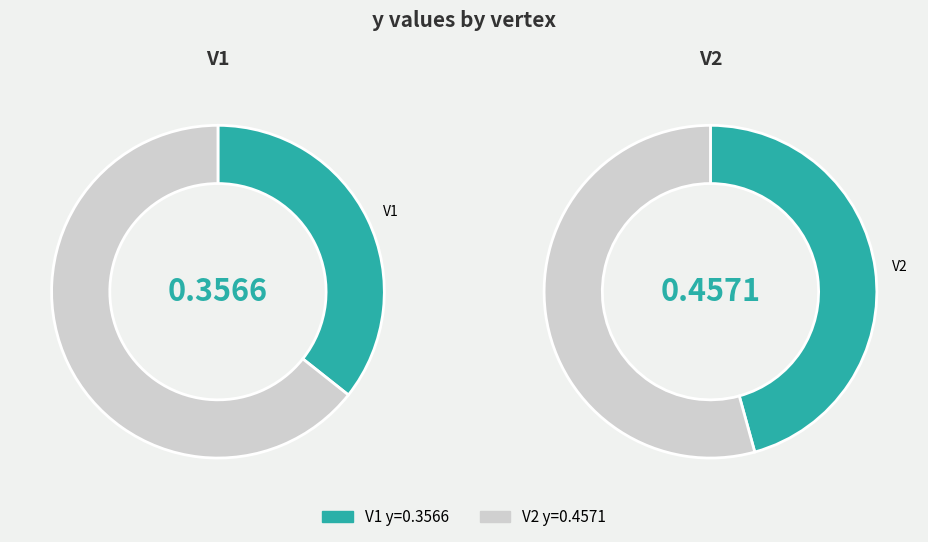

Which category has the biggest portion of the pie?

V2